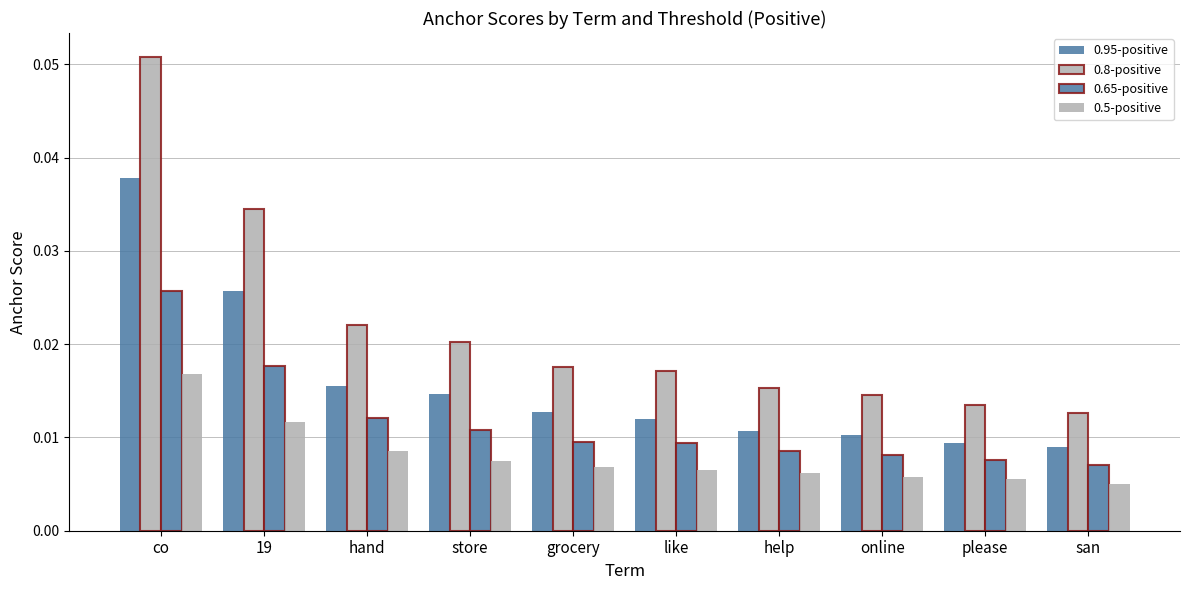

Are the bars grouped side by side (vs. stacked)?

Yes